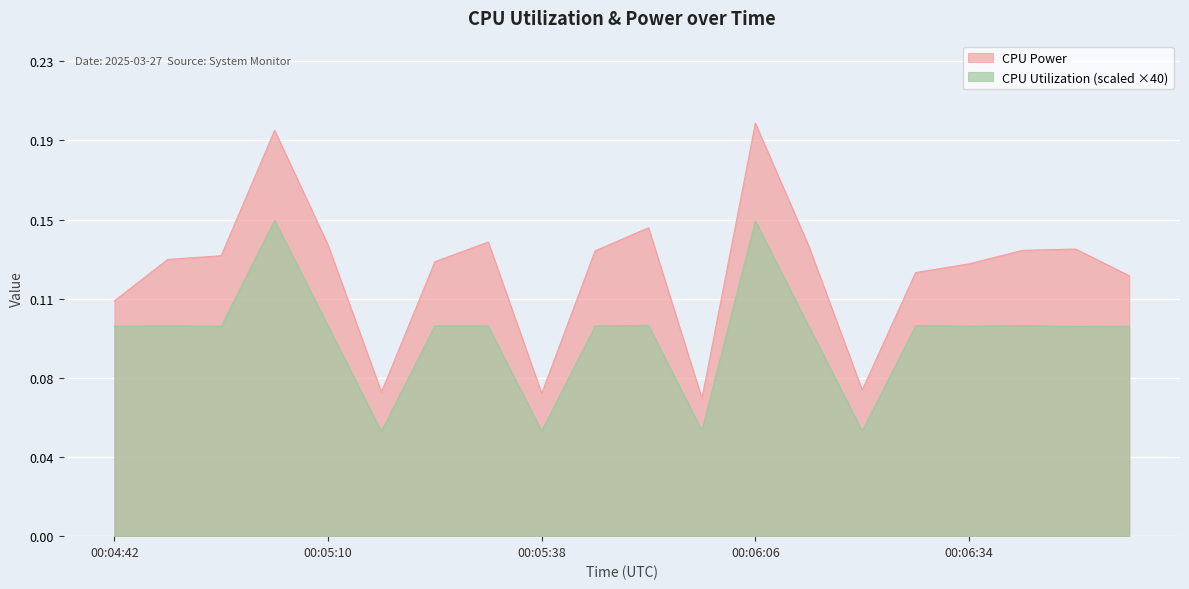

The CPU Utilization series shows 0.1 at 00:05:31. True or false?

False